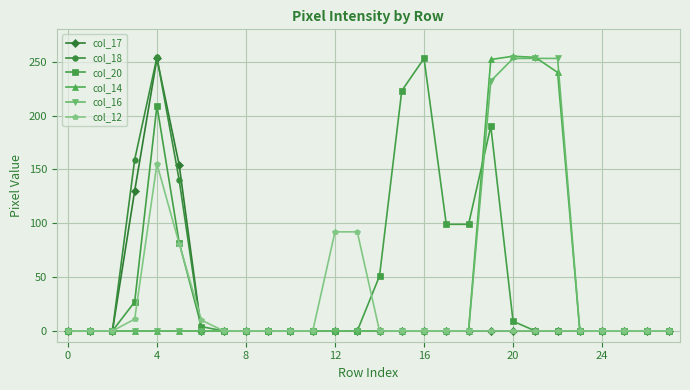

What are all the series names shown in the legend?

col_17, col_18, col_20, col_14, col_16, col_12